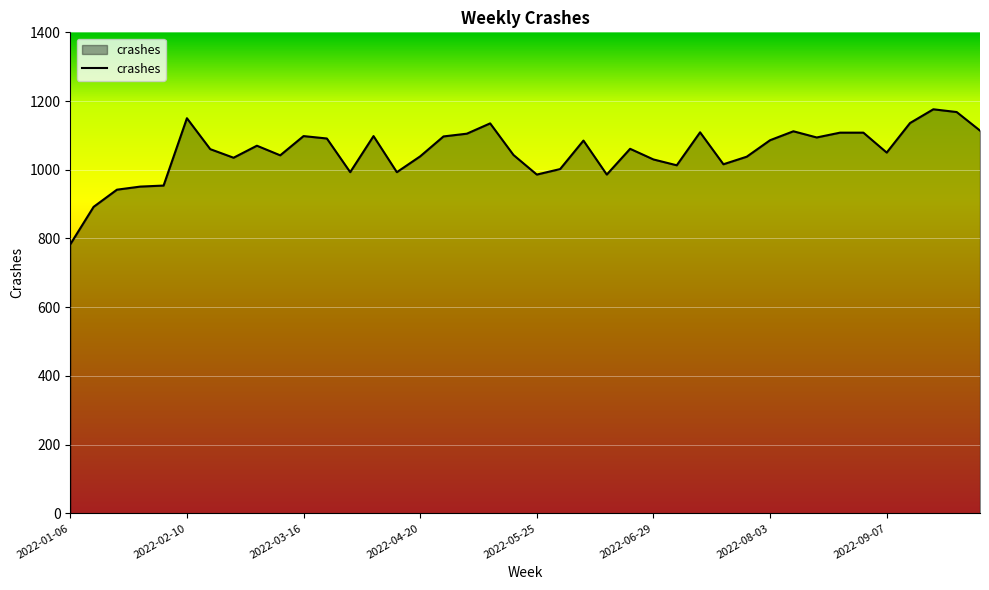

What is the smallest value displayed?

783